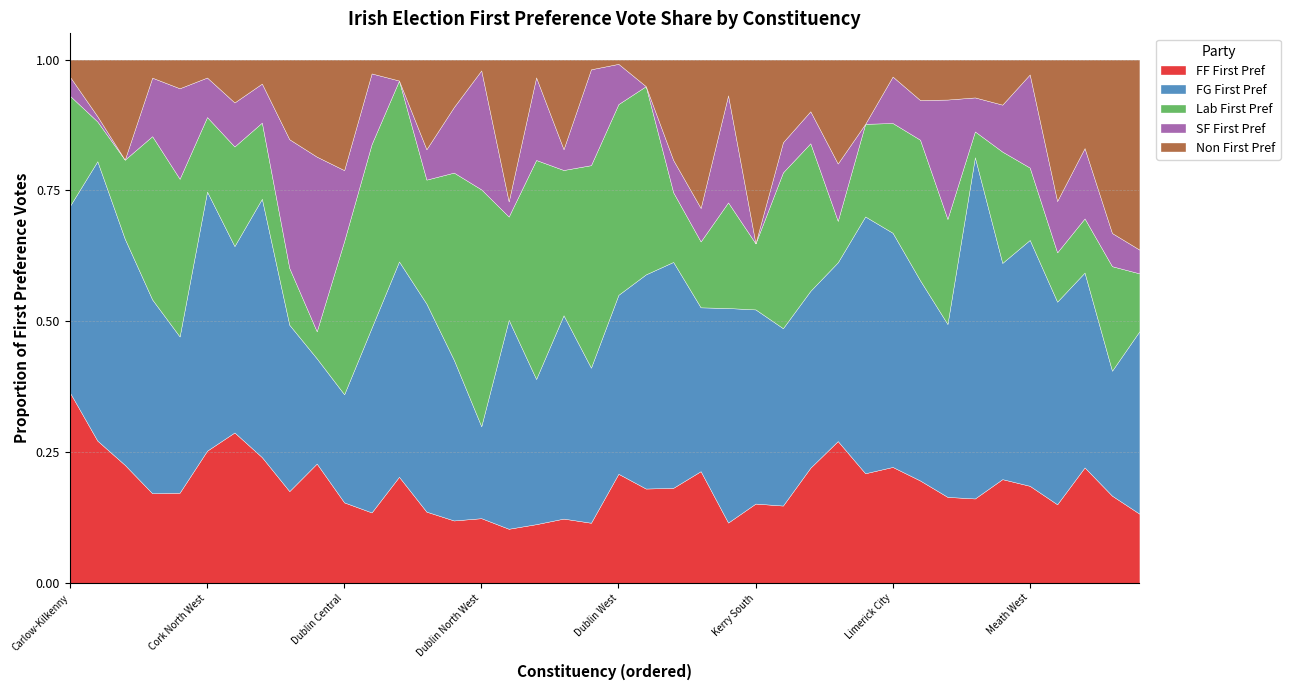

At which label does FF First Pref reach its peak?

Carlow-Kilkenny